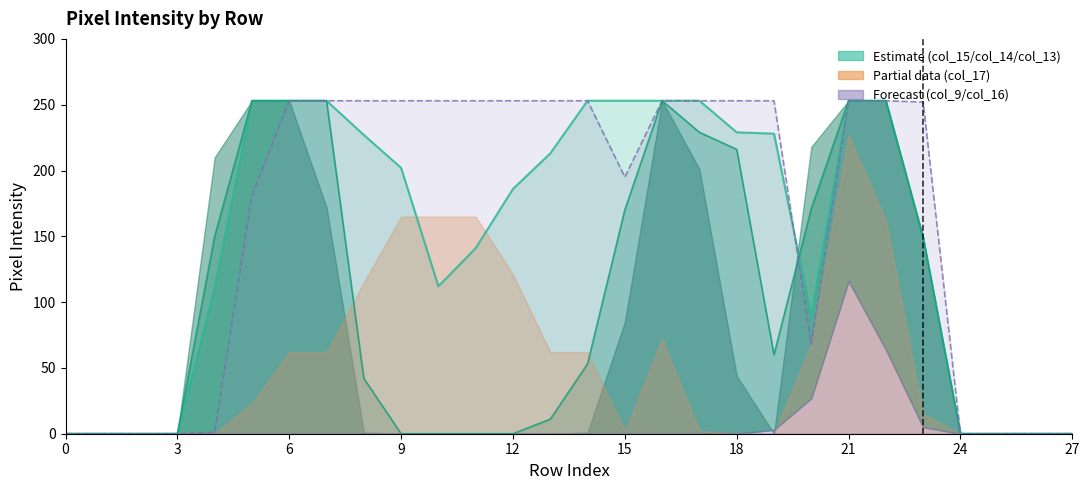

What is the sum of all col_14 values?

2769